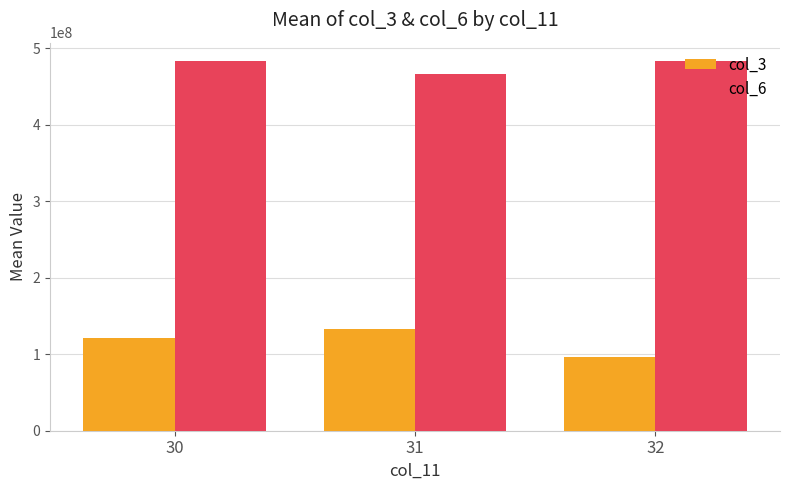

What are all the series names shown in the legend?

col_3, col_6